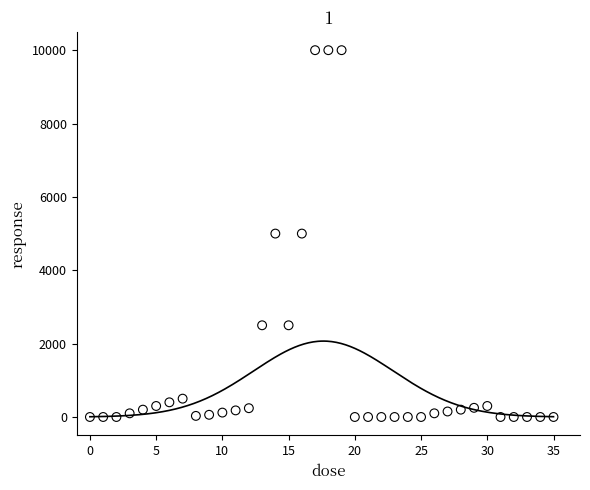

What is the range of Y values (max minus min)?

10000